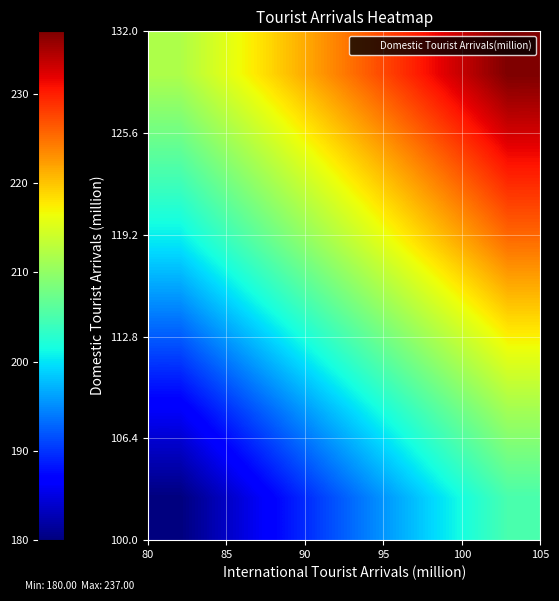

How many series are shown in this chart?

6